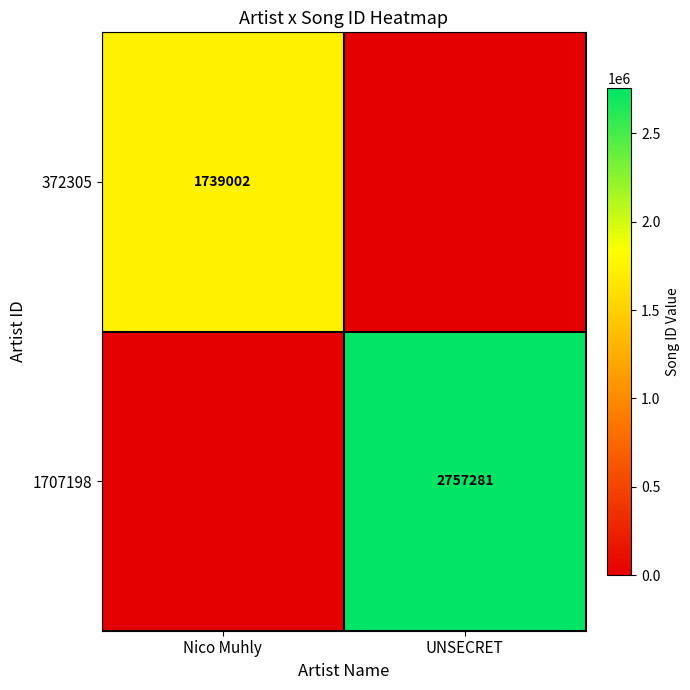

The 372305 series shows 3019552 at Nico Muhly. True or false?

False